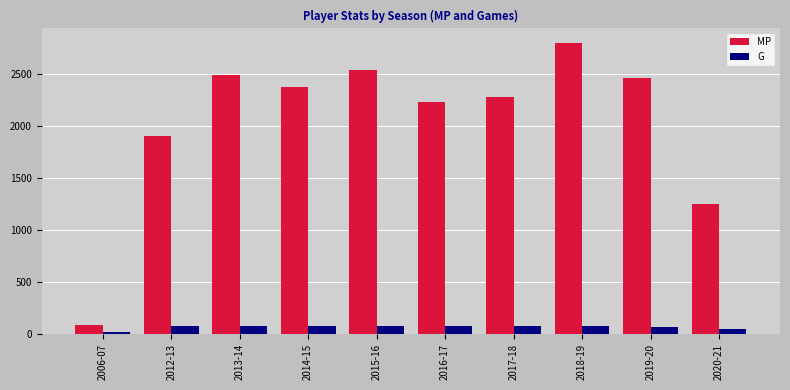

How many groups of bars are there?

10